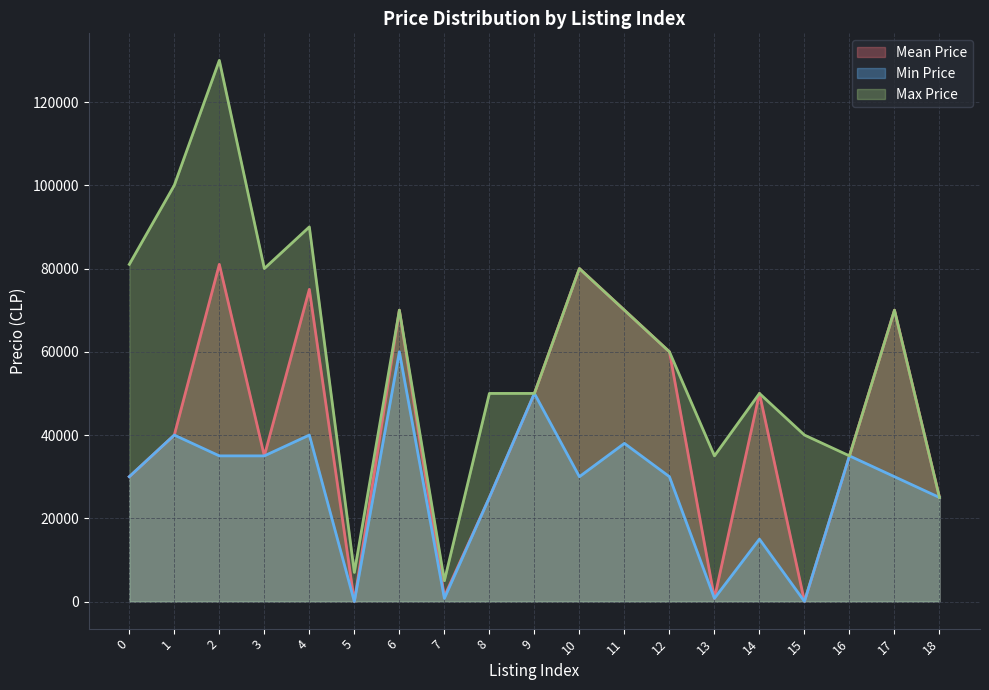

Does the chart display data point markers on the line(s)?

No